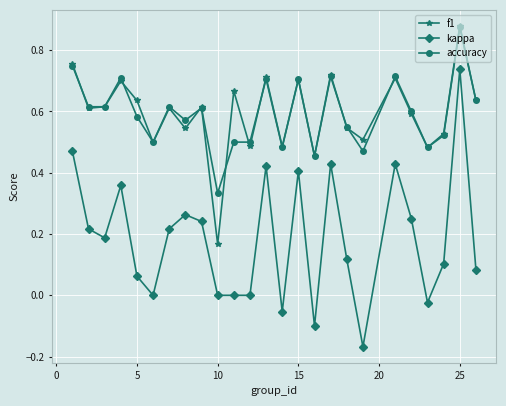

In f1, how many points are higher than both neighbors (excluding endpoints)?

9